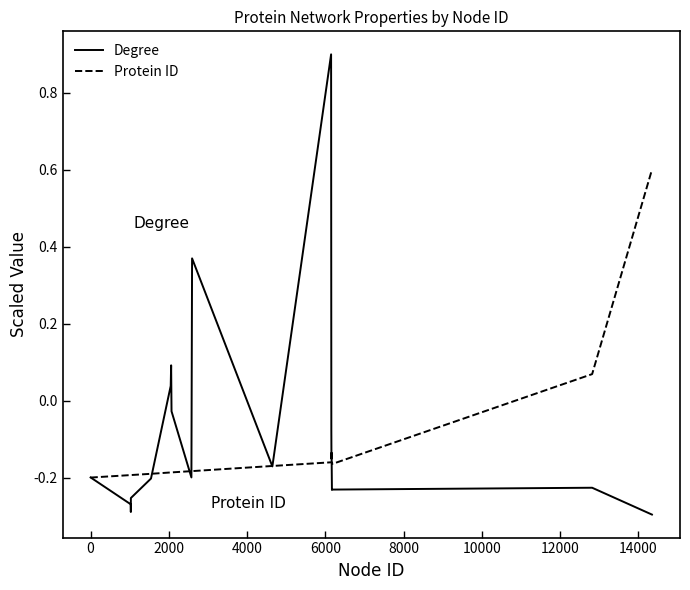

What is the sum of all Protein ID values?

-2.6